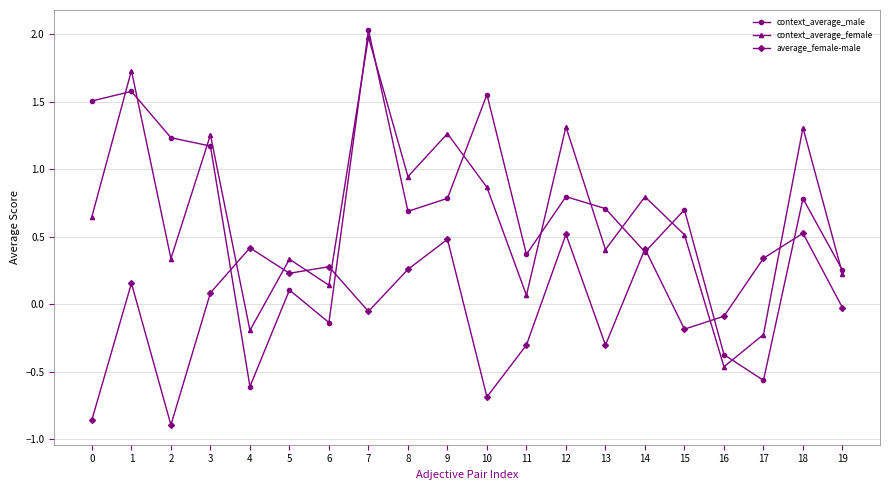

The average_female-male series shows 0.2 at 5. True or false?

True